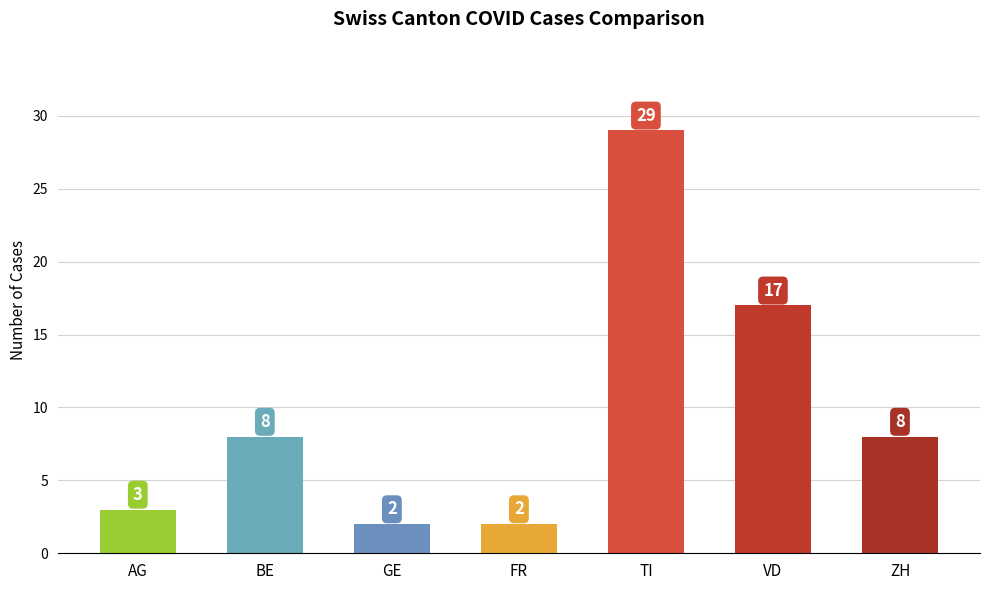

Which category has the highest value across all series?

TI